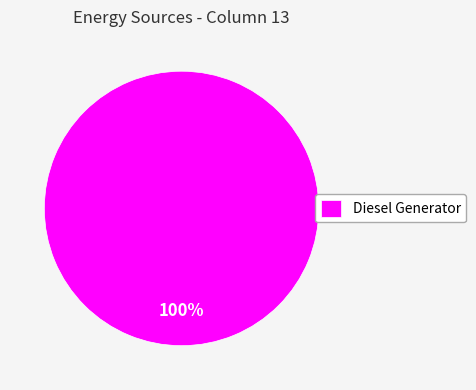

Does Diesel Generator account for over 50% of the chart?

Yes